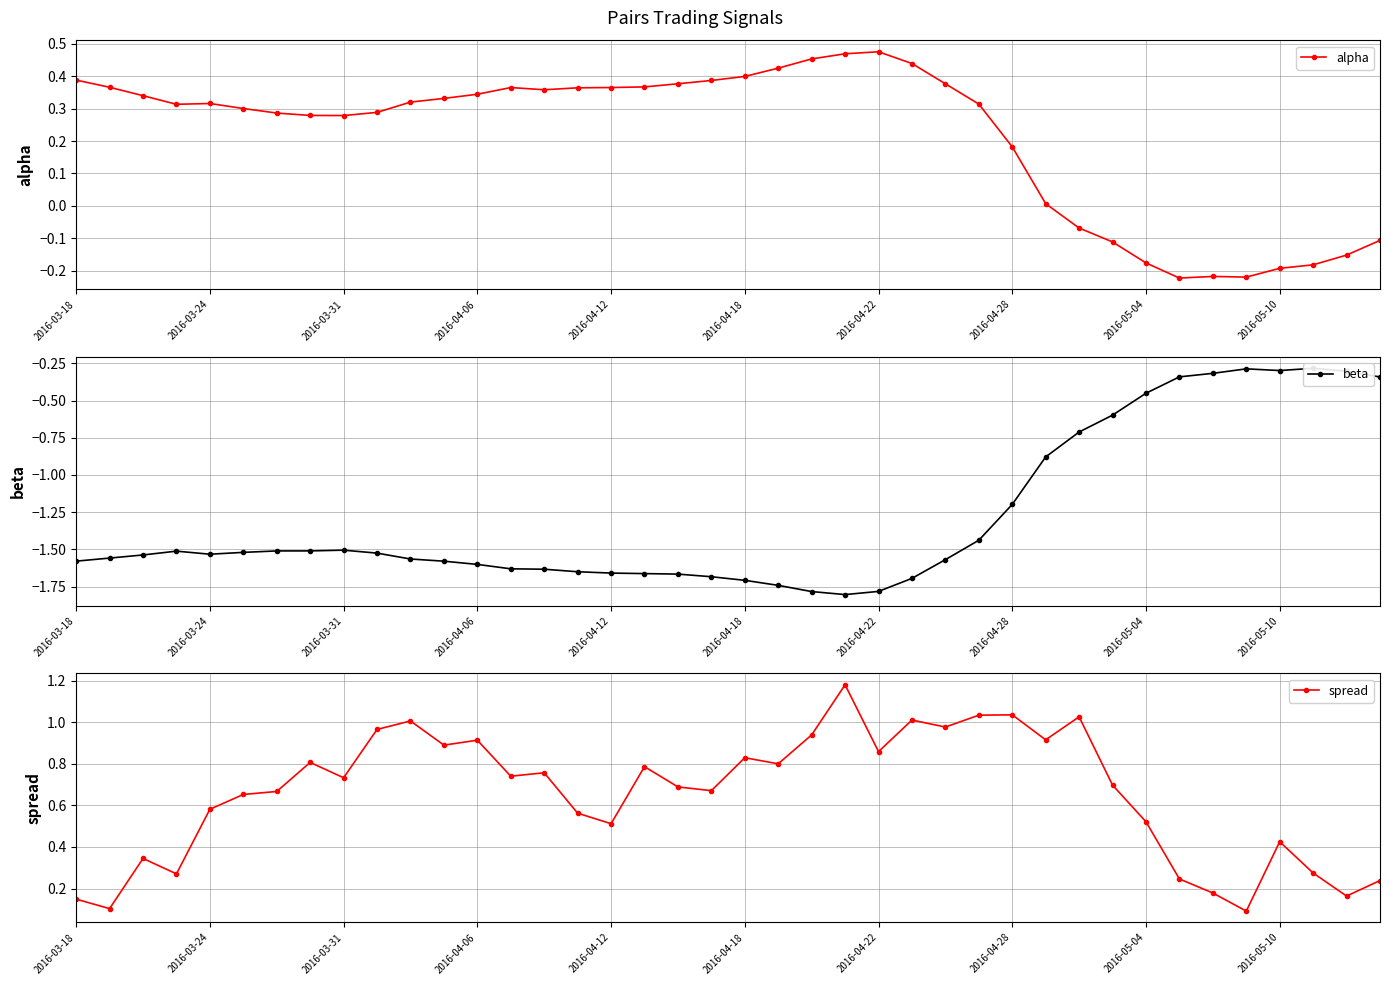

True or false: spread and alpha intersect in this chart.

True